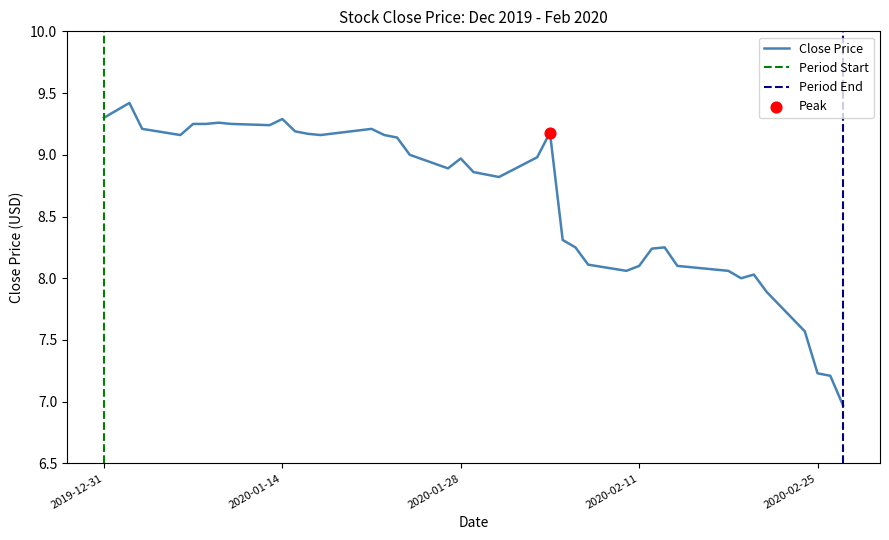

What is the ratio of the value at 2020-01-08 to the value at 2020-01-09?

1.0